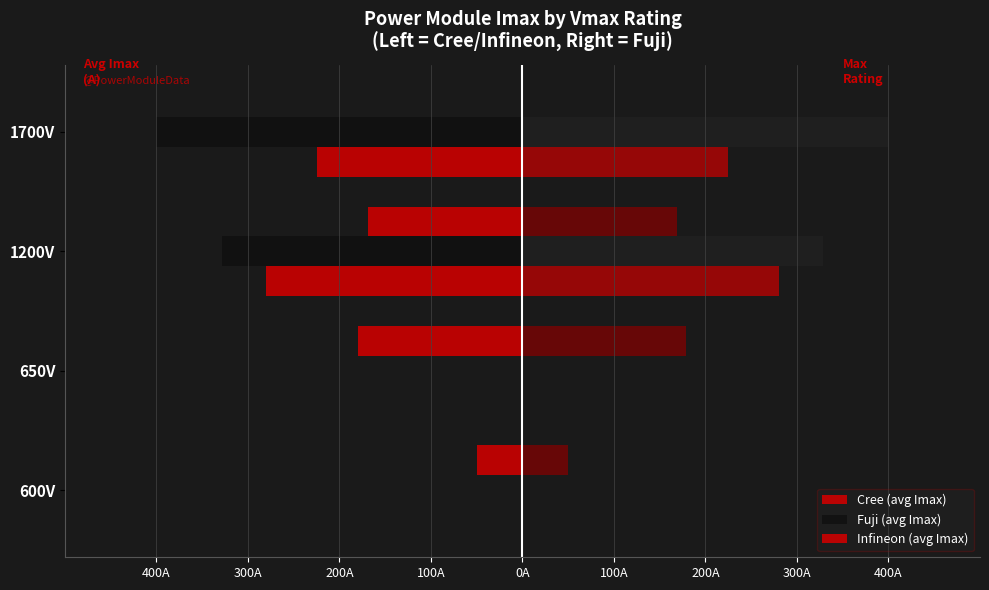

Does the chart contain stacked bars?

No